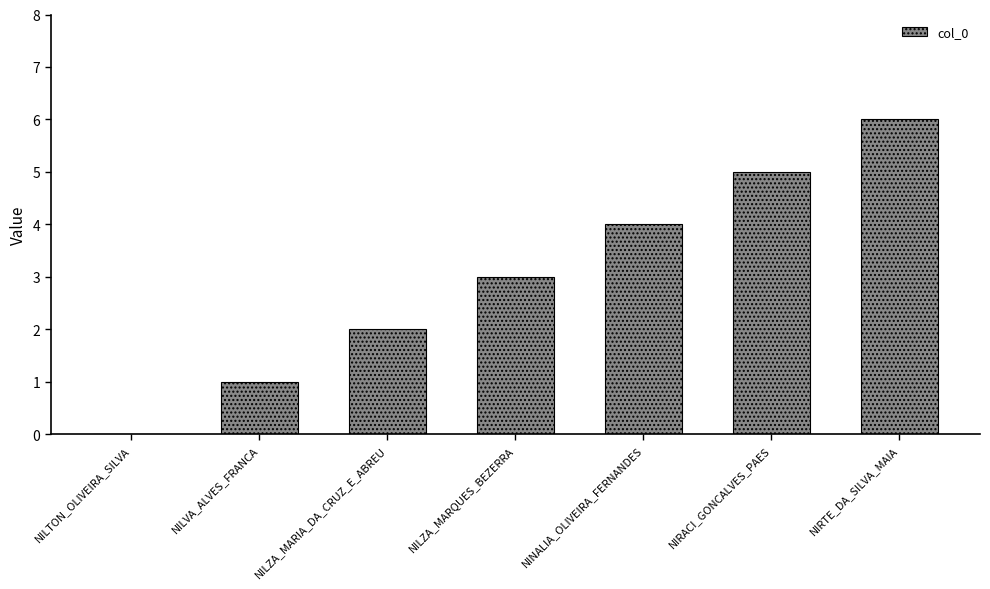

What is the change in value from NIRACI_GONCALVES_PAES to NIRTE_DA_SILVA_MAIA?

+1